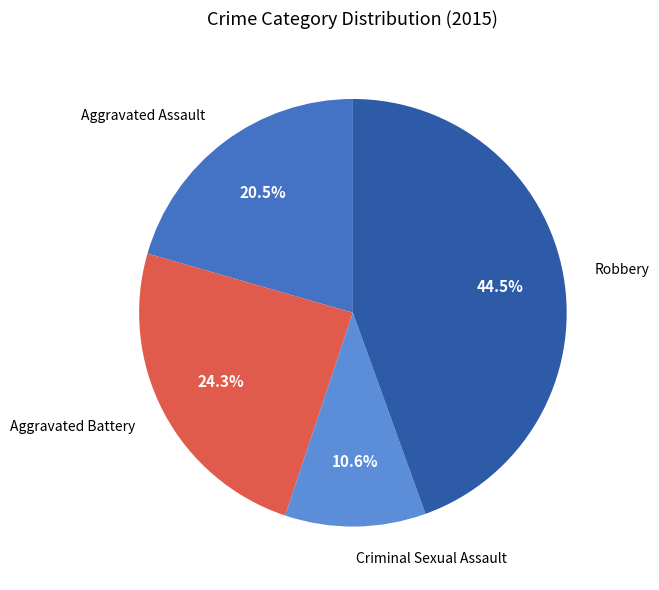

The Criminal Sexual Assault slice represents 16% of the pie. True or false?

False